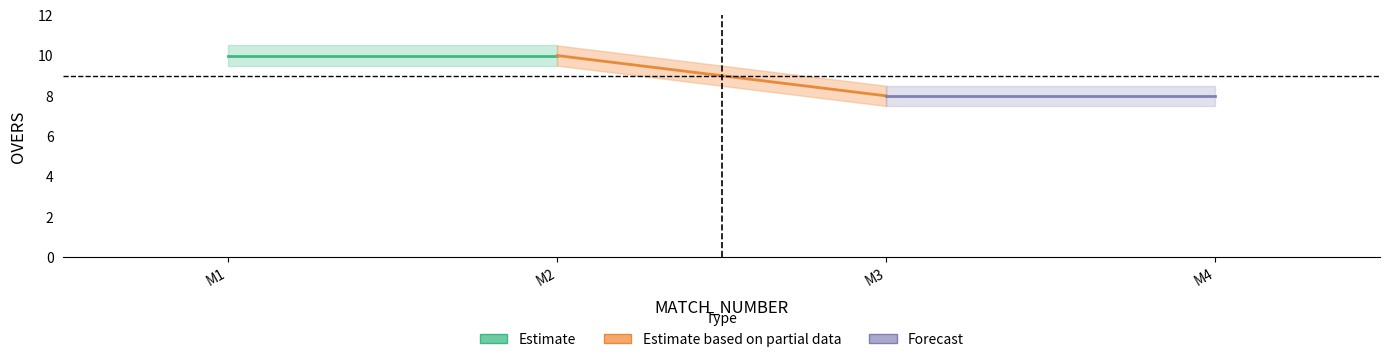

Reading left to right, transcribe all the data shown in this chart.

Estimate: 10	10
Estimate based on partial data: 10	8
Forecast: 8	8